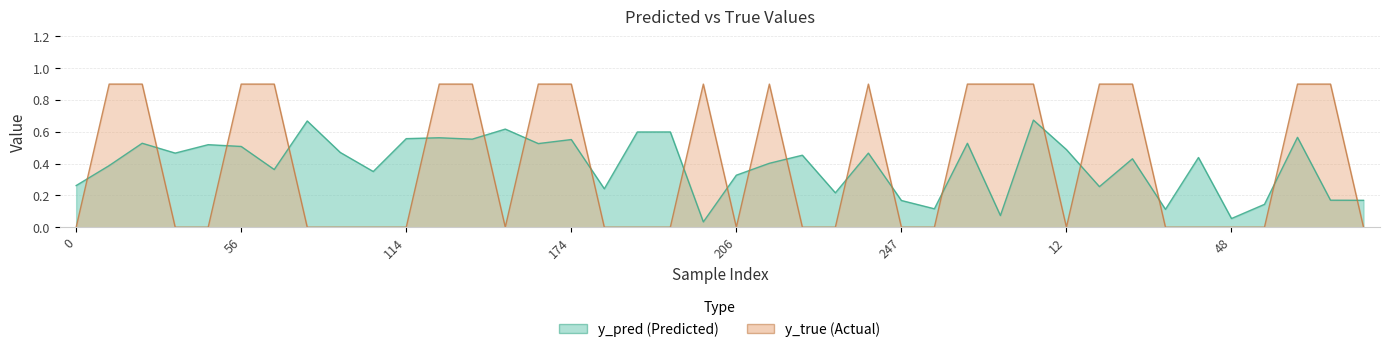

What is the difference between the highest and lowest values at 33?

0.5